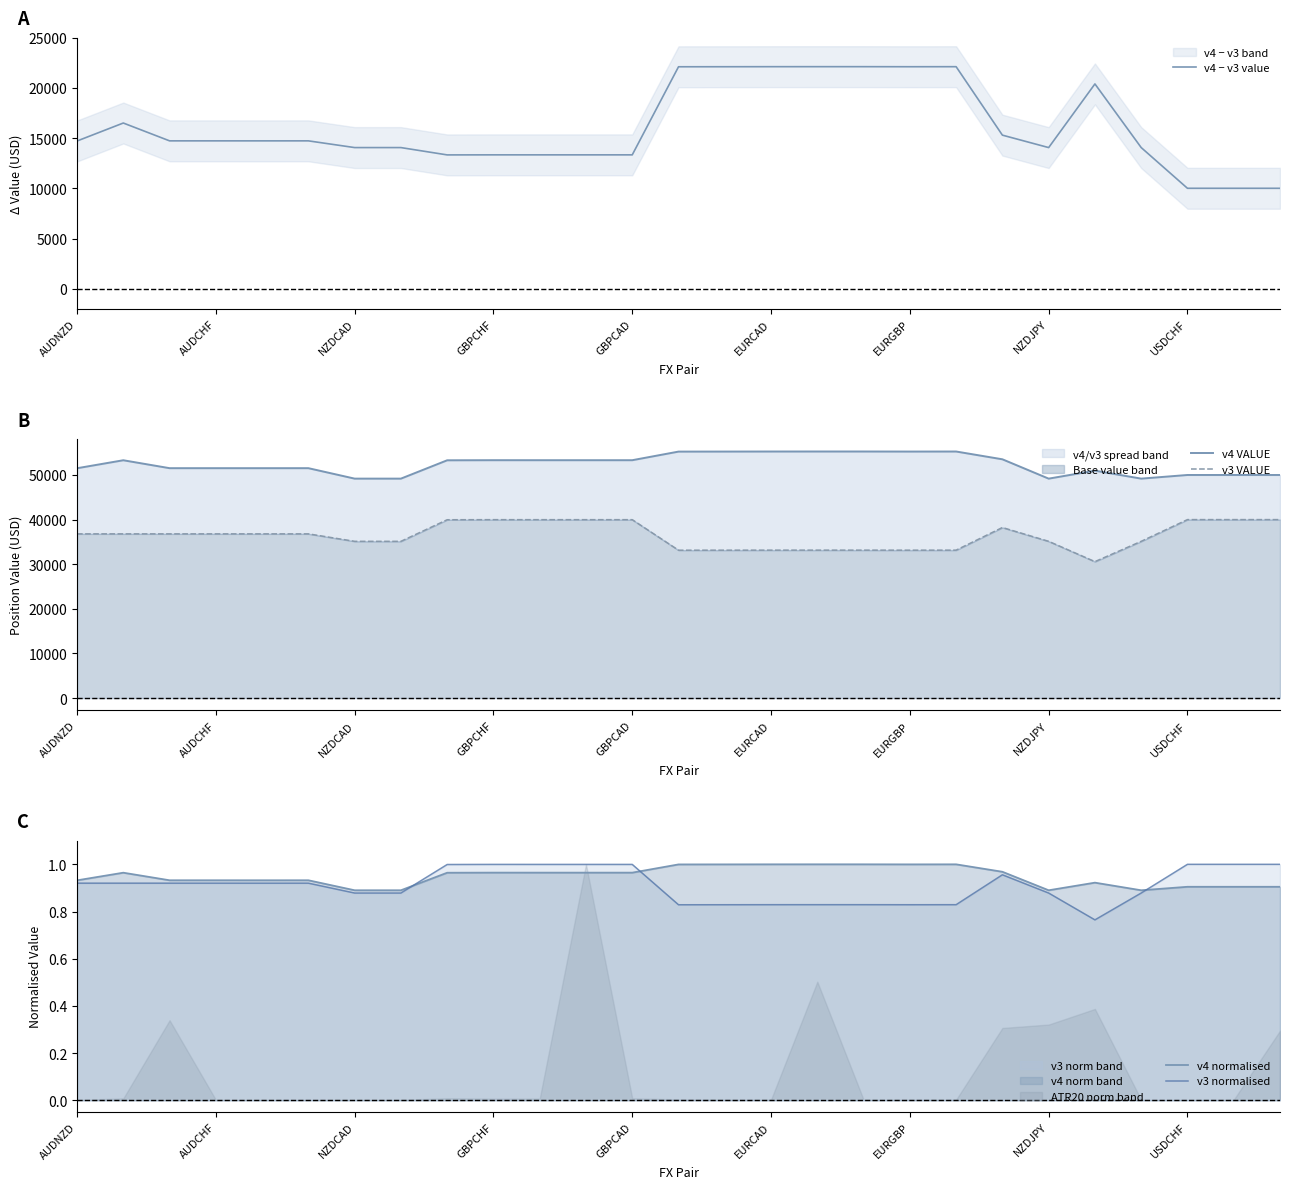

The v4 − v3 value series shows 4501.6 at USDCHF. True or false?

False